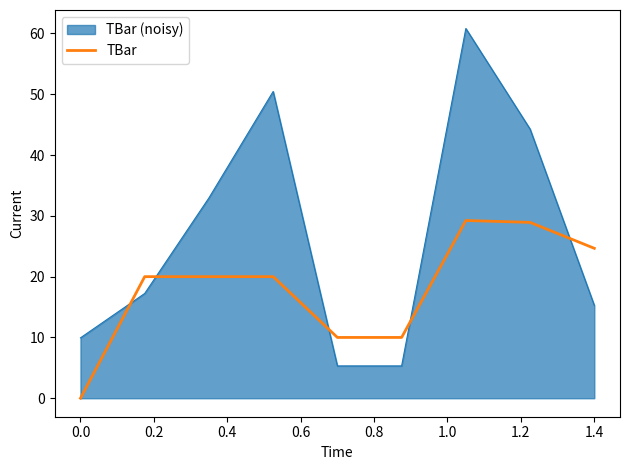

Which series has the widest spread of values?

TBar (noisy)